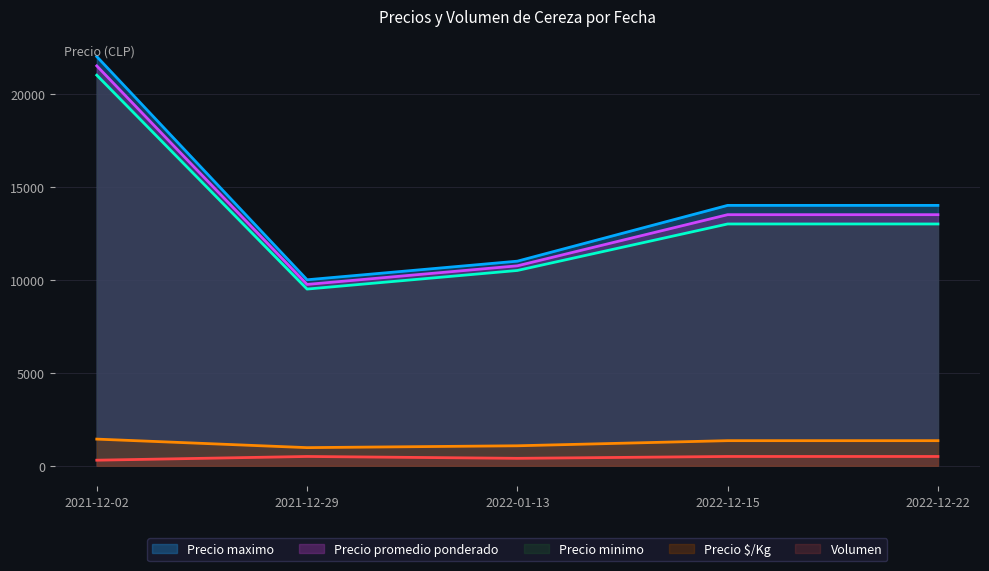

Reading left to right, transcribe all the data shown in this chart.

Precio $/Kg: 1433	975	1075	1350	1350
Precio promedio ponderado: 21500	9750	10750	13500	13500
Precio minimo: 21000	9500	10500	13000	13000
Precio maximo: 22000	10000	11000	14000	14000
Volumen: 300	500	400	500	500